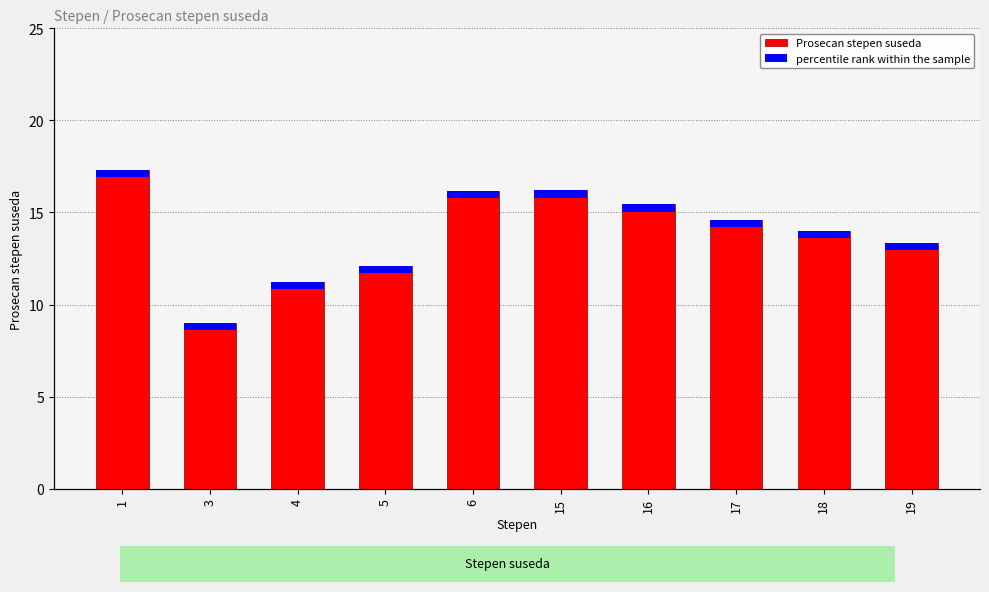

True or false: the data shows 15.4 at 16.

True